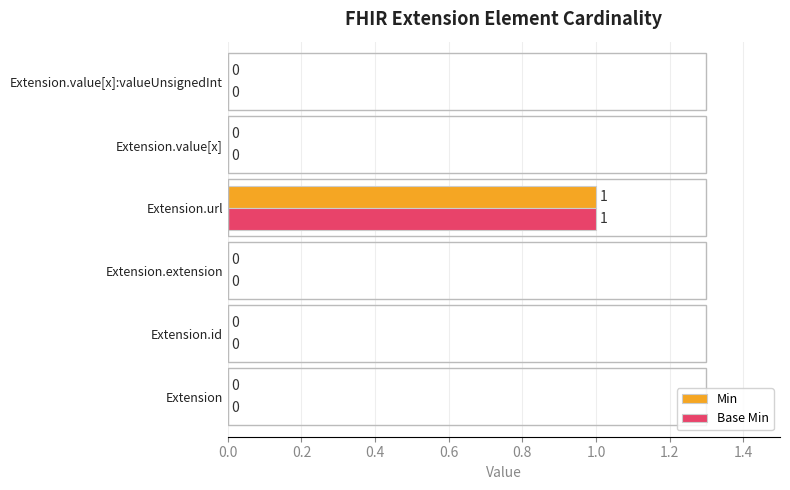

The Base Min series shows 2 at Extension.url. True or false?

False